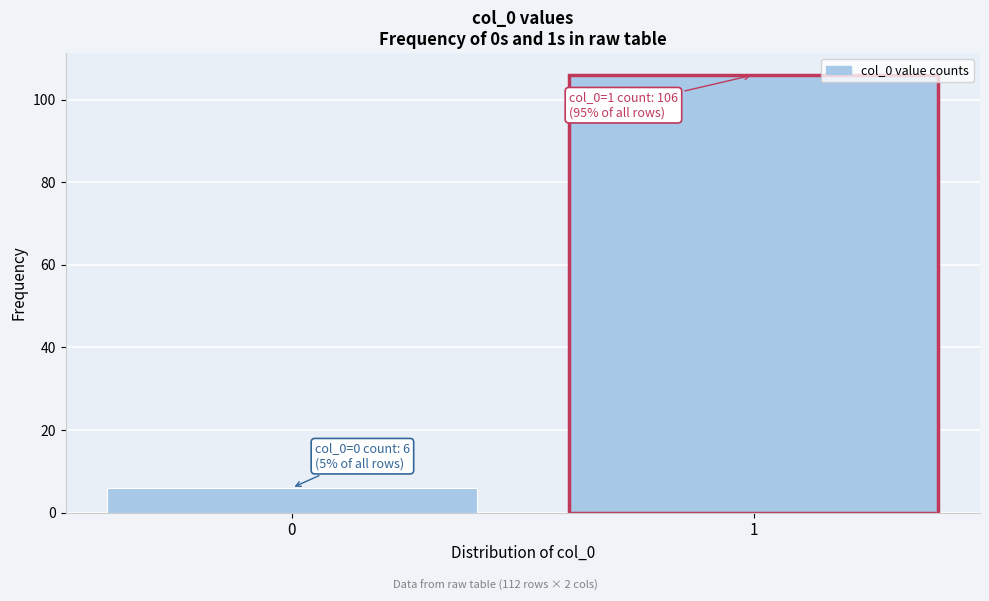

Reading right to left, what are all the values shown in this chart?

1=106	0=6